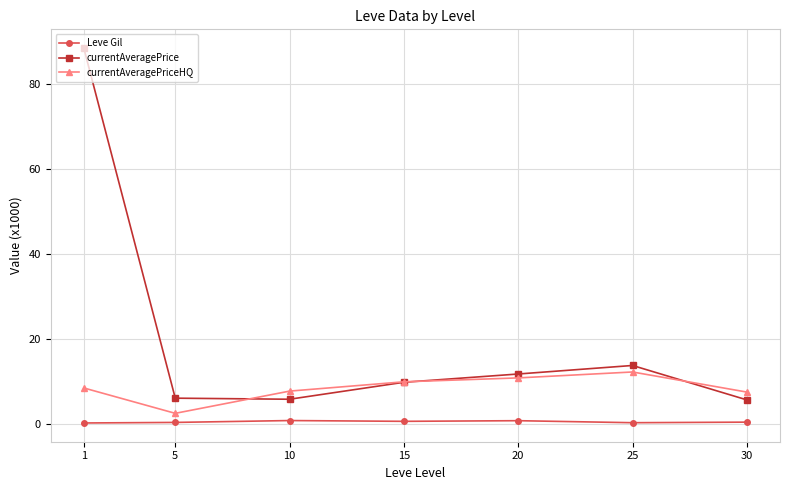

What are all the series names shown in the legend?

Leve Gil, currentAveragePrice, currentAveragePriceHQ